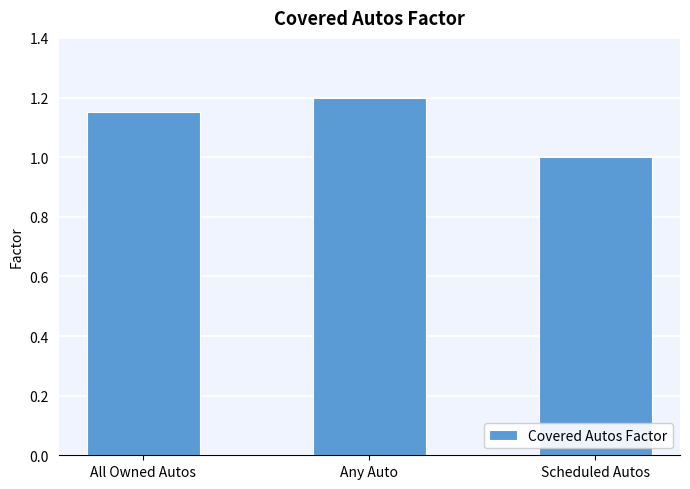

Is it true that the value at Scheduled Autos is 1.0?

True